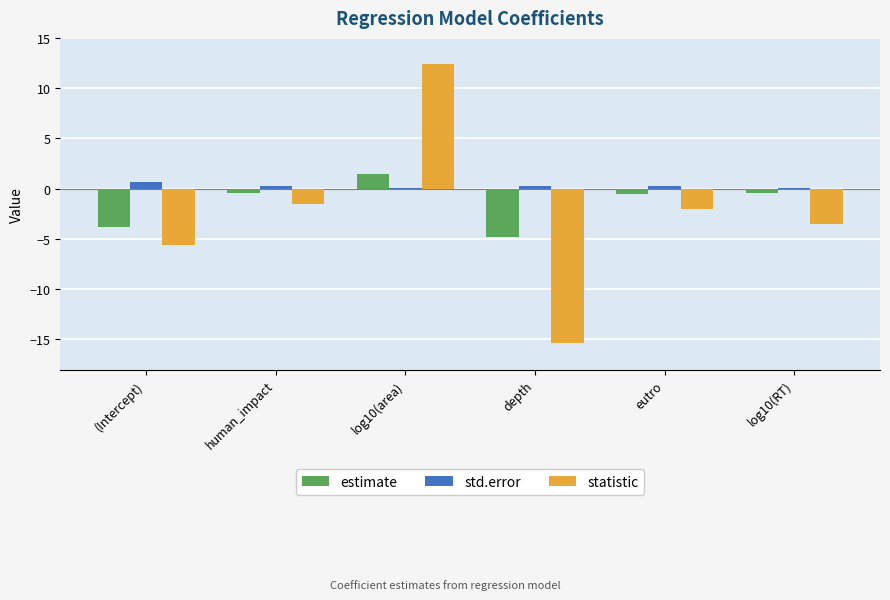

At human_impact, list the series in order from smallest to largest.

statistic, estimate, std.error